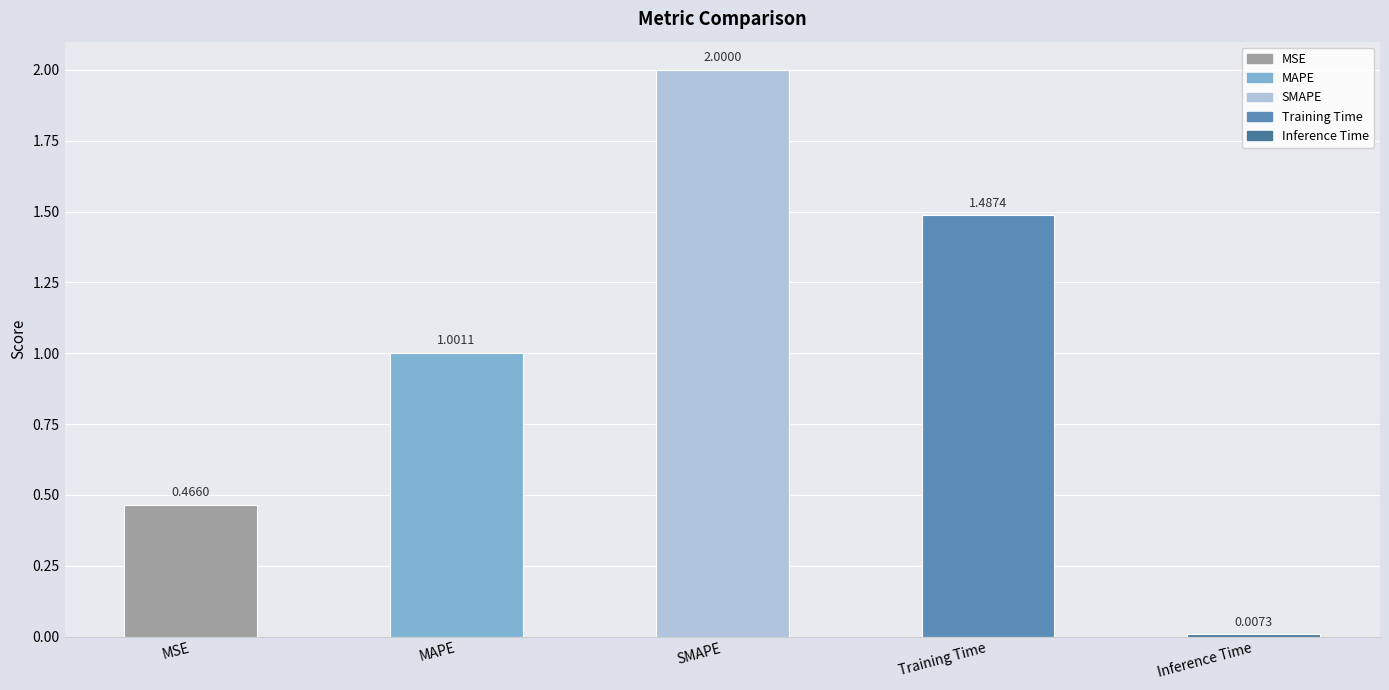

List the labels in order of value, smallest first.

Inference Time, MSE, MAPE, Training Time, SMAPE